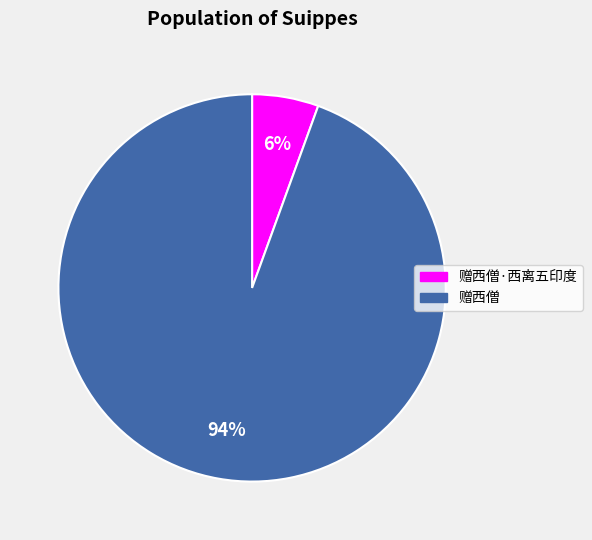

To the nearest percent, what is the average slice percentage?

50%